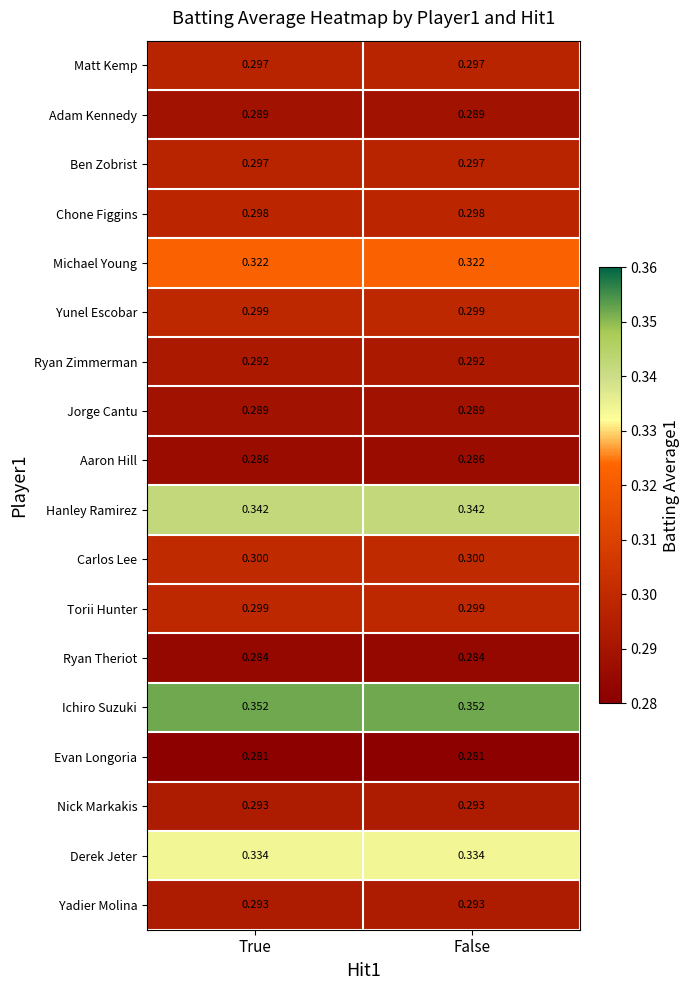

Which series has the largest total across all categories?

Ichiro Suzuki